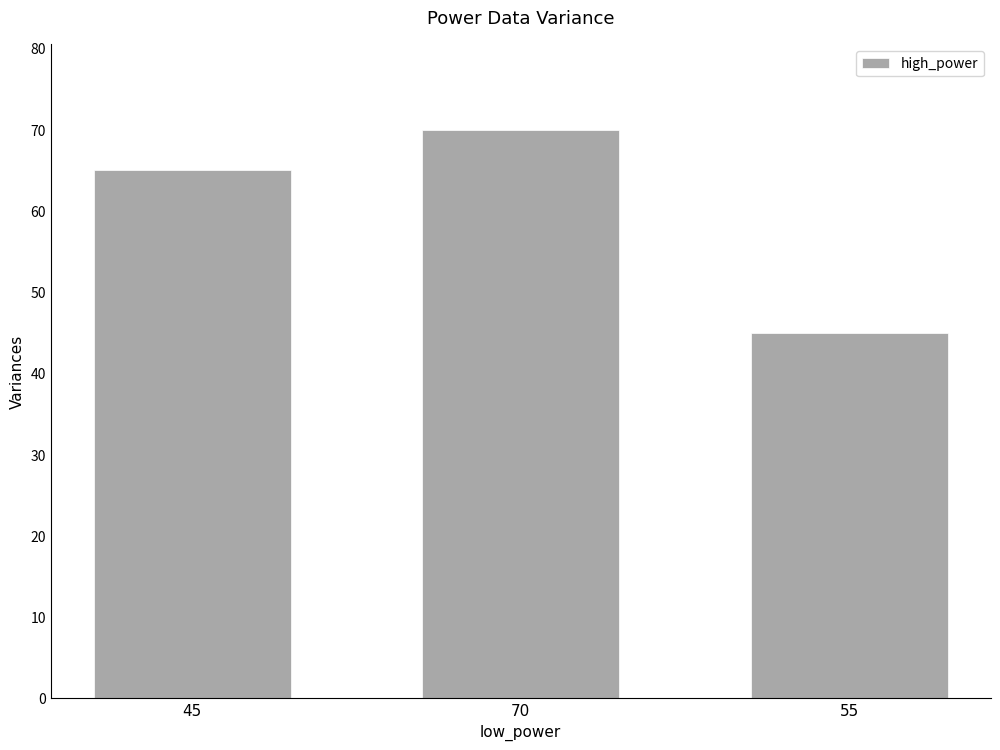

How many values are below 65?

1